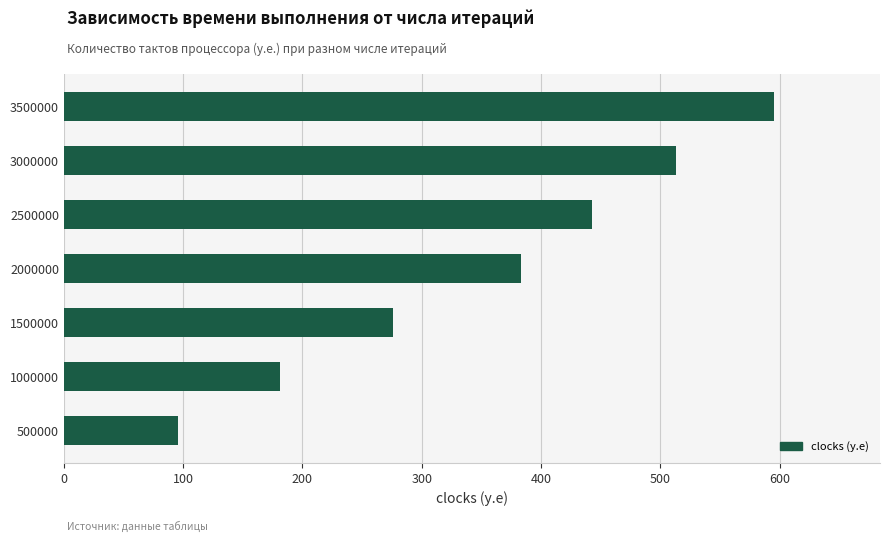

Reading bottom to top, transcribe all the data shown in this chart.

96	181	276	383	443	513	595